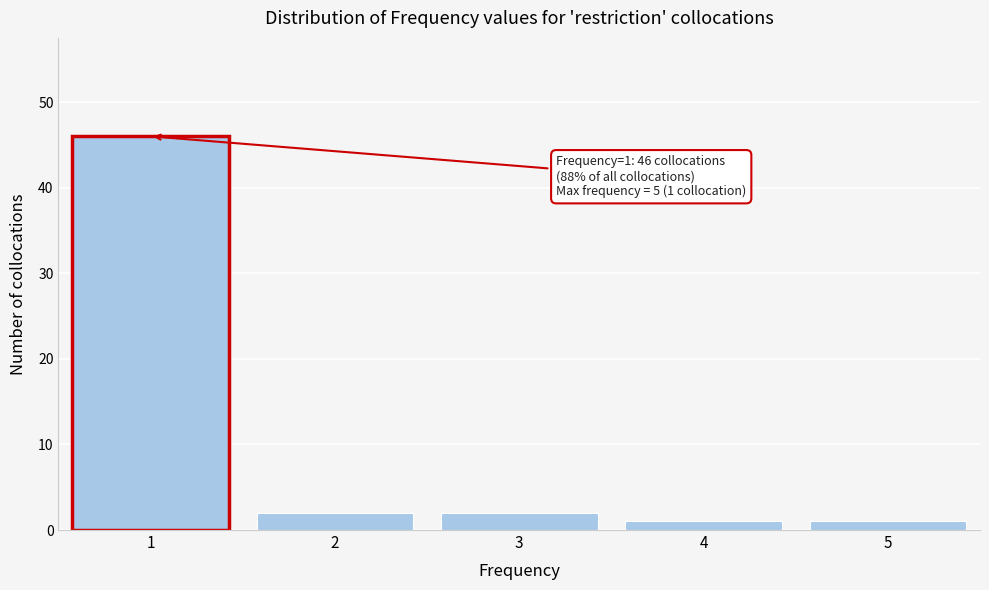

Reading left to right, list all the values displayed in this chart.

46	2	2	1	1